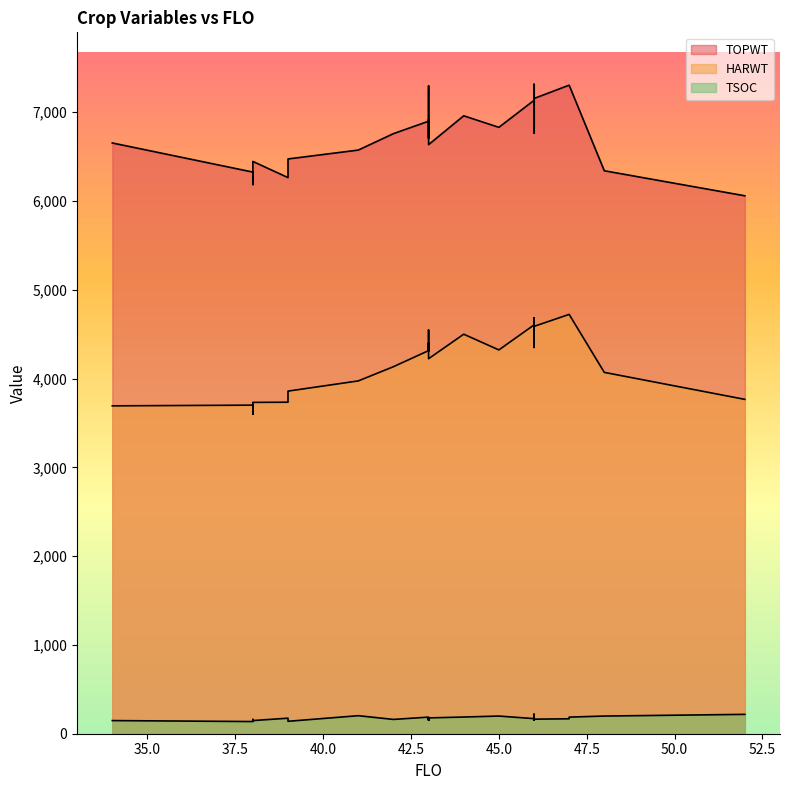

Does the chart have visible grid lines?

No